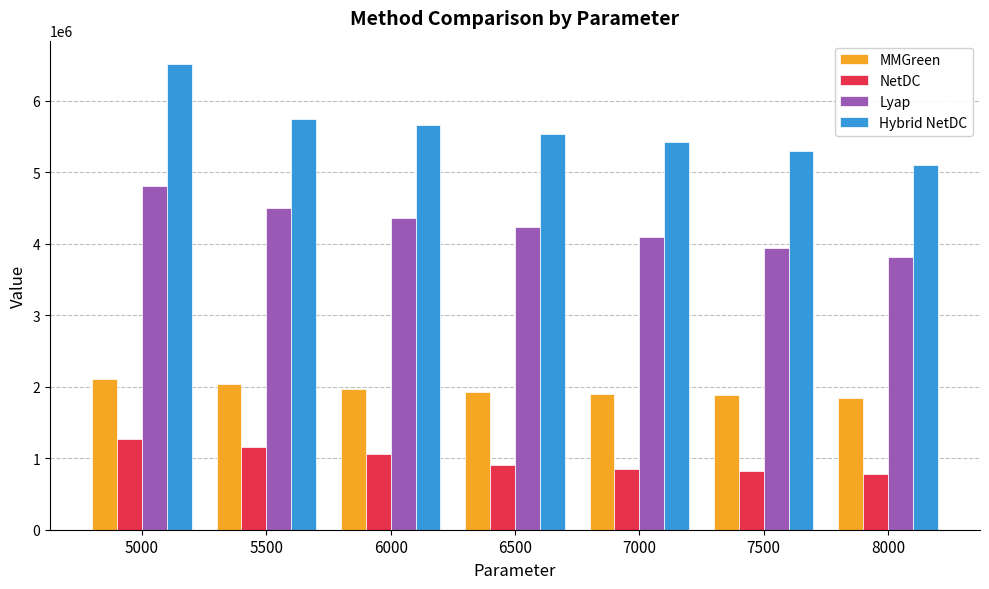

Which series has the widest spread of values?

Hybrid NetDC